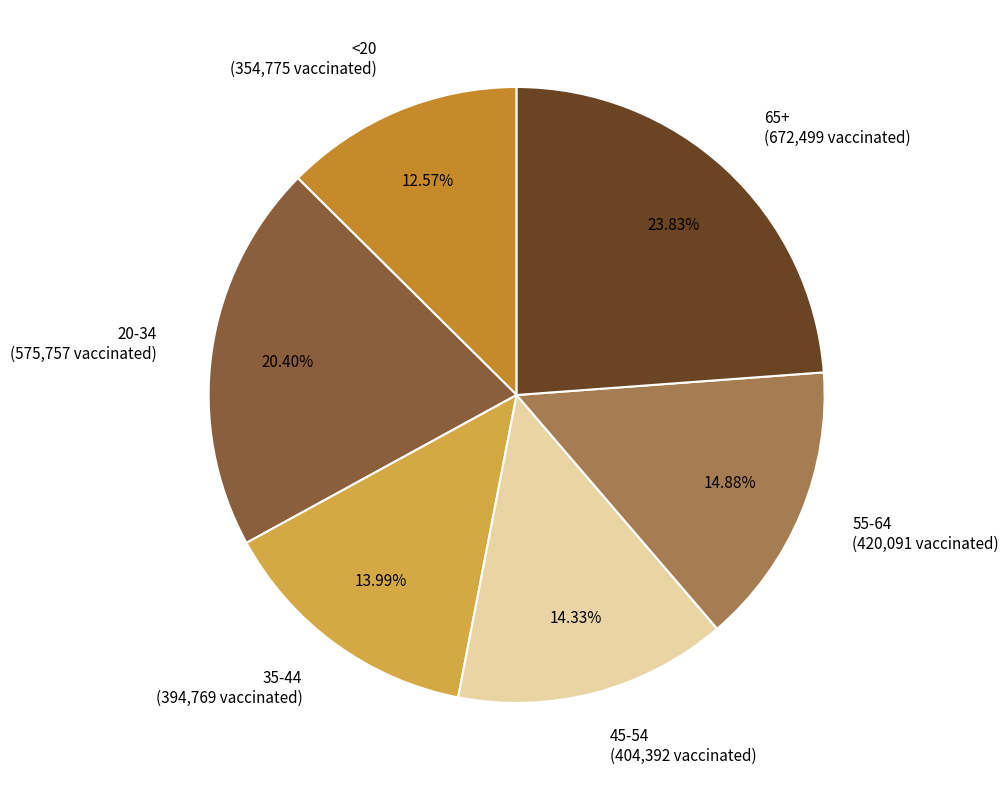

How many slices are in this pie chart?

6